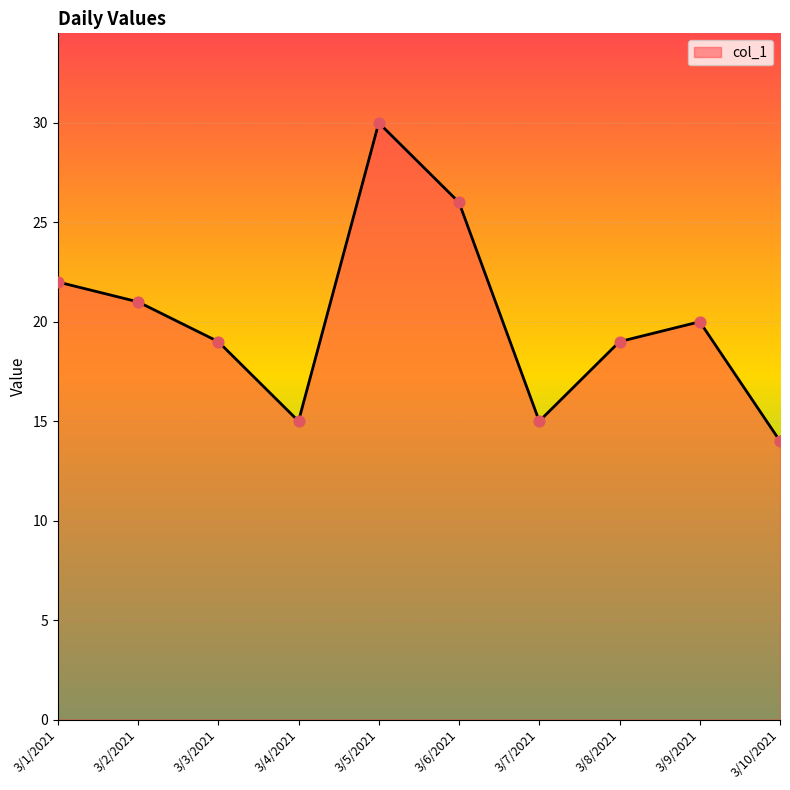

Between 3/10/2021 and 3/4/2021, which is larger?

3/4/2021